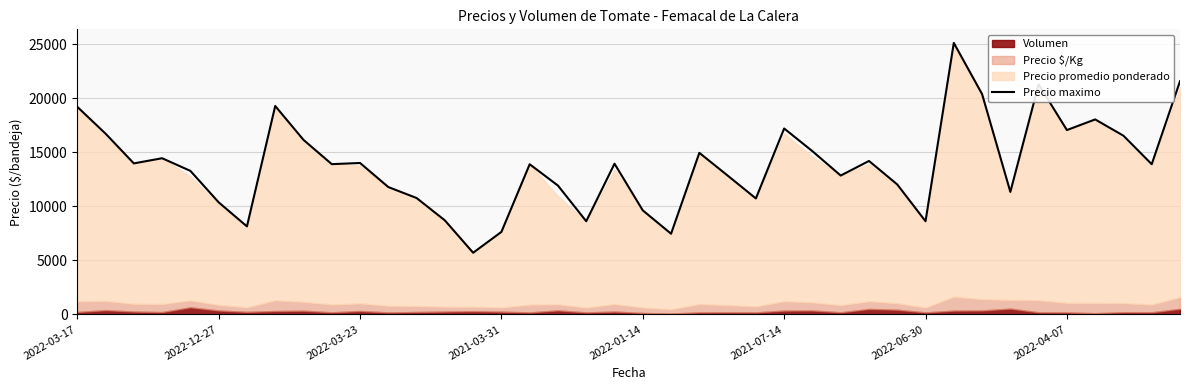

Is it true that the value at 17 is 7691?

False